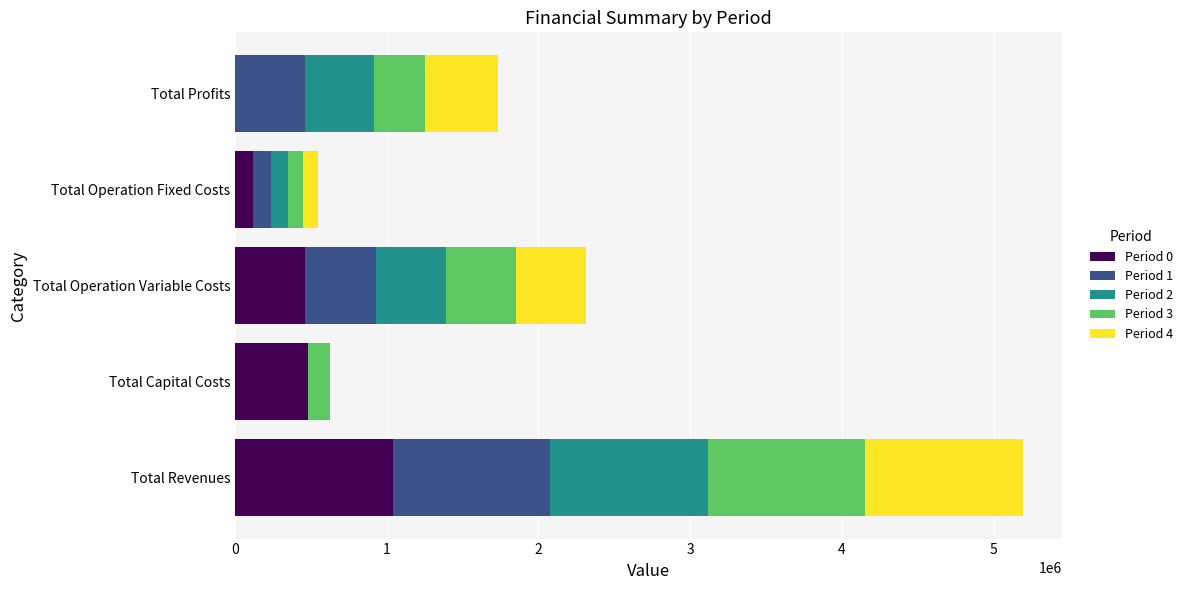

What is the total value across all series at Total Operation Variable Costs?

2310341.3